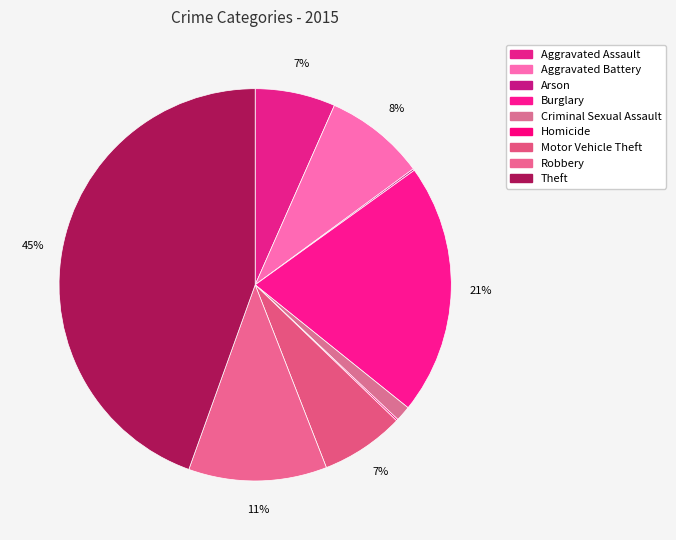

Is there a majority slice in this chart?

No